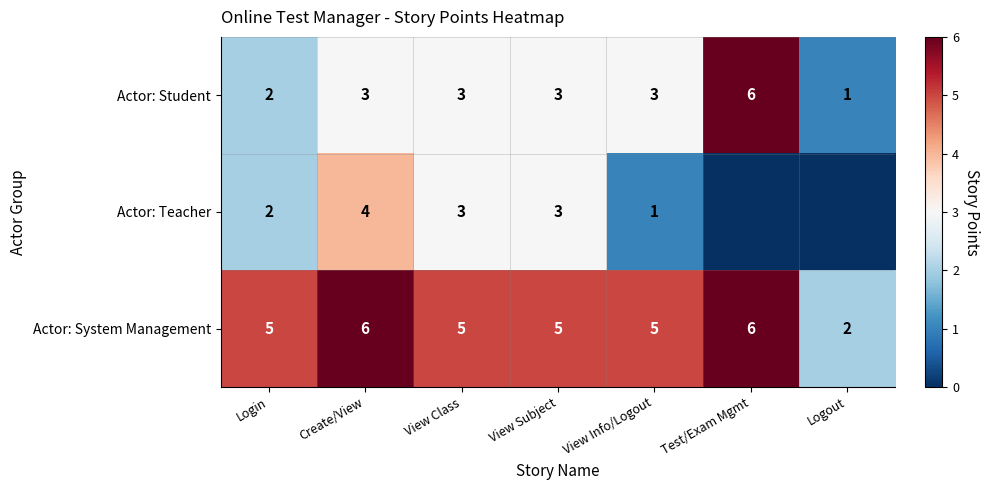

How many Actor: Student values are between 2 and 3?

5